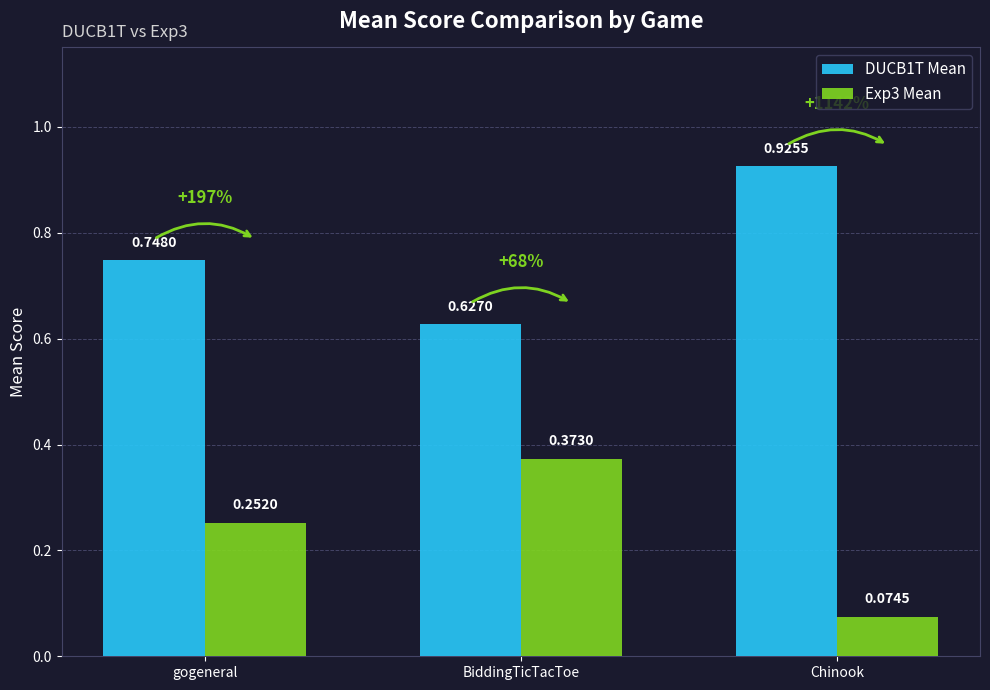

How many bars are there in each group?

2